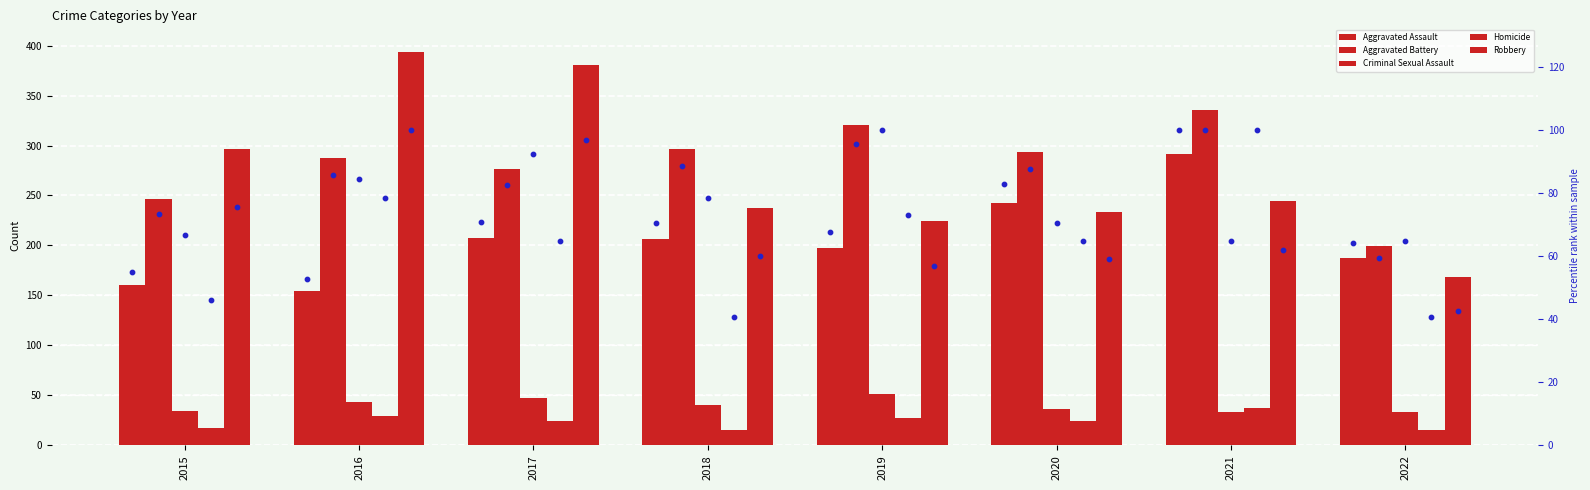

Which series contains the lowest Y value?

Homicide